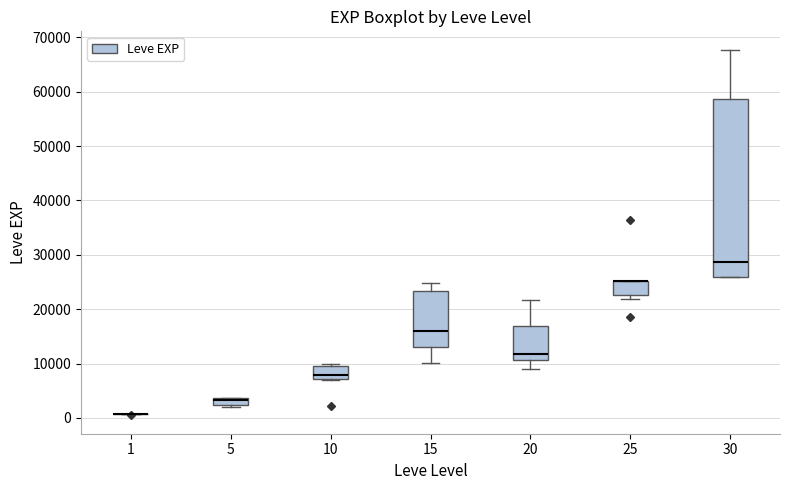

Where is the upper edge of the box at x = 25 on the y-axis? The values are not printed on the chart, so give them approximately, as read against the axis.

25000